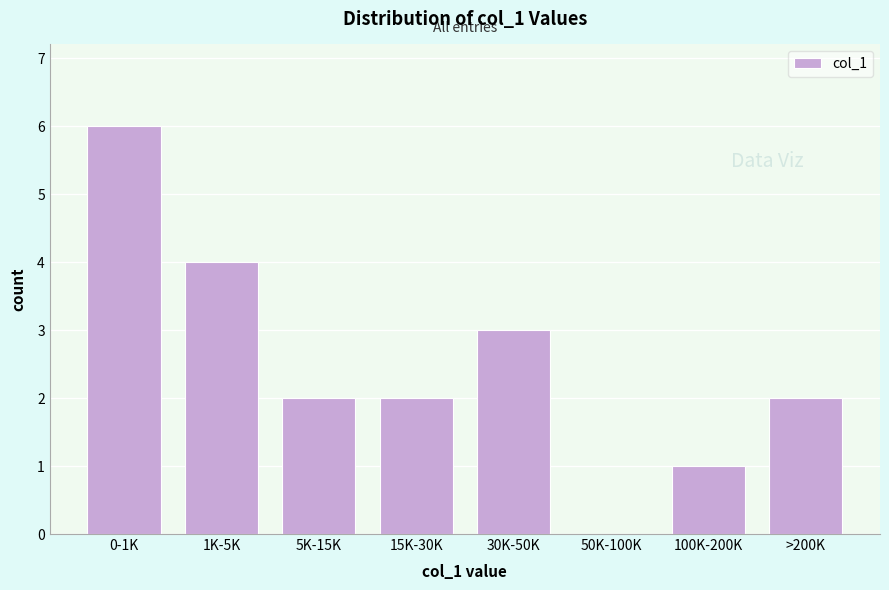

Which category has the highest value across all series?

0-1K